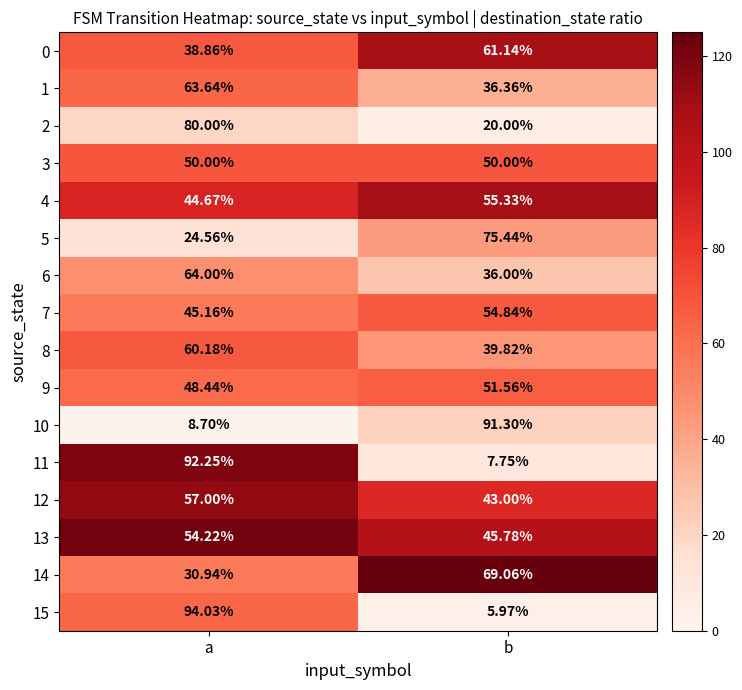

Is the value of 6 at b greater than the value of 4 at a?

No